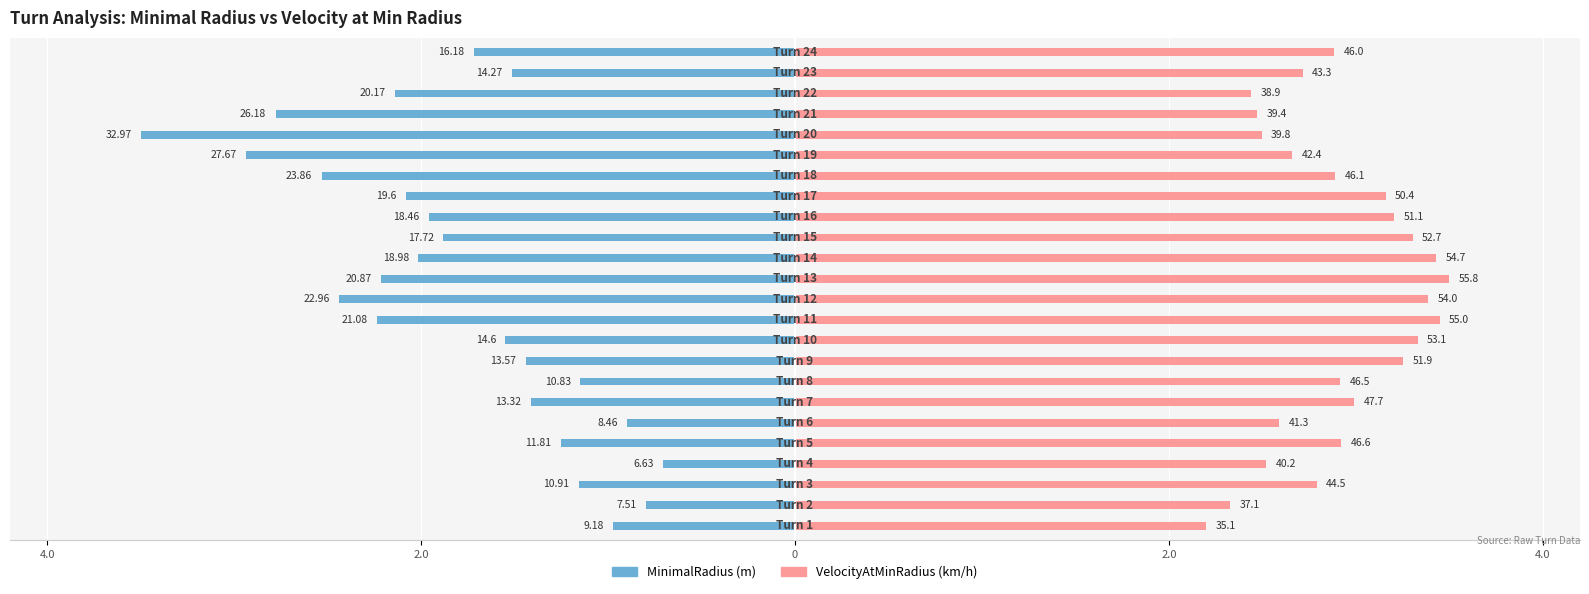

Reading left to right, extract all data points from this chart.

MinimalRadius: -1.0	-0.8	-1.2	-0.7	-1.3	-0.9	-1.4	-1.1	-1.4	-1.5	-2.2	-2.4	-2.2	-2.0	-1.9	-2.0	-2.1	-2.5	-2.9	-3.5	-2.8	-2.1	-1.5	-1.7
VelocityAtMinRadius: 2.2	2.3	2.8	2.5	2.9	2.6	3.0	2.9	3.3	3.3	3.4	3.4	3.5	3.4	3.3	3.2	3.2	2.9	2.7	2.5	2.5	2.4	2.7	2.9